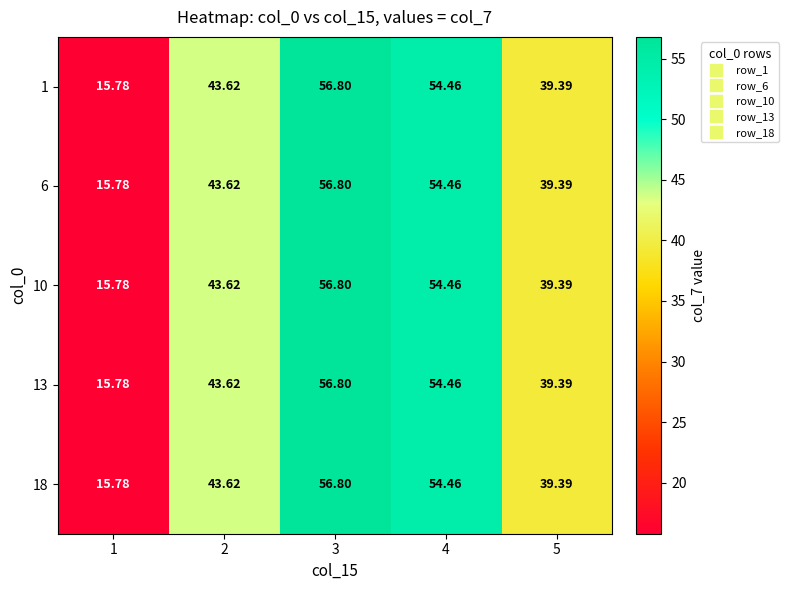

Rank the series at 3 from highest to lowest value.

1, 6, 10, 13, 18